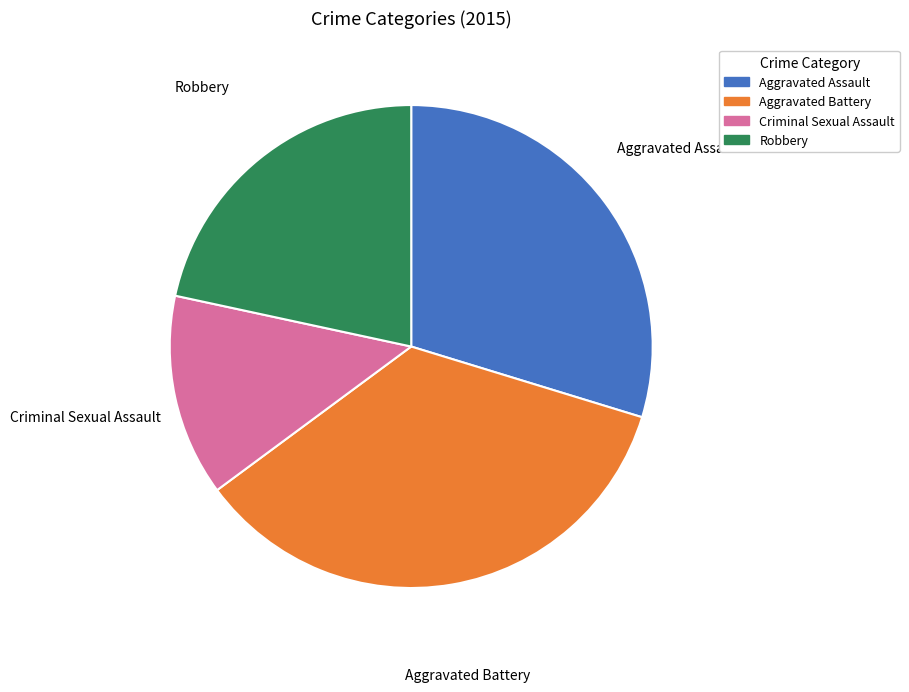

Count the number of slices in the pie.

4